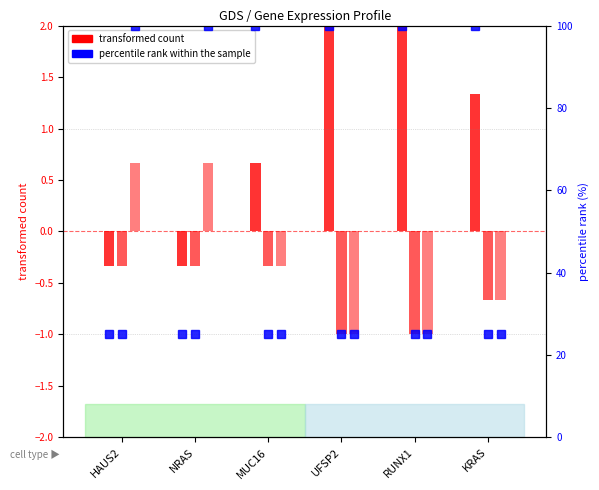

What are all the series names shown in the legend?

transformed count, percentile rank within the sample